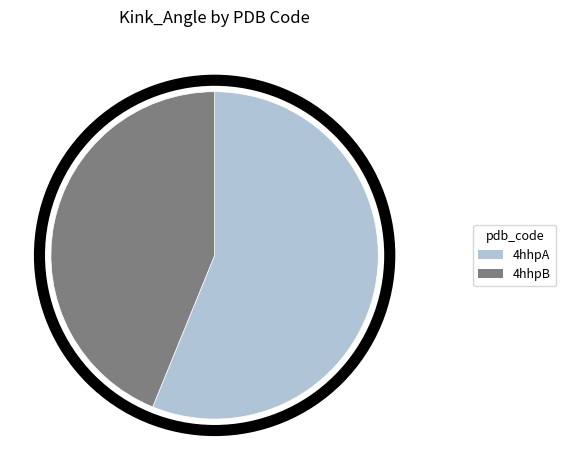

Is it true that 4hhpA is 56% of the pie?

True